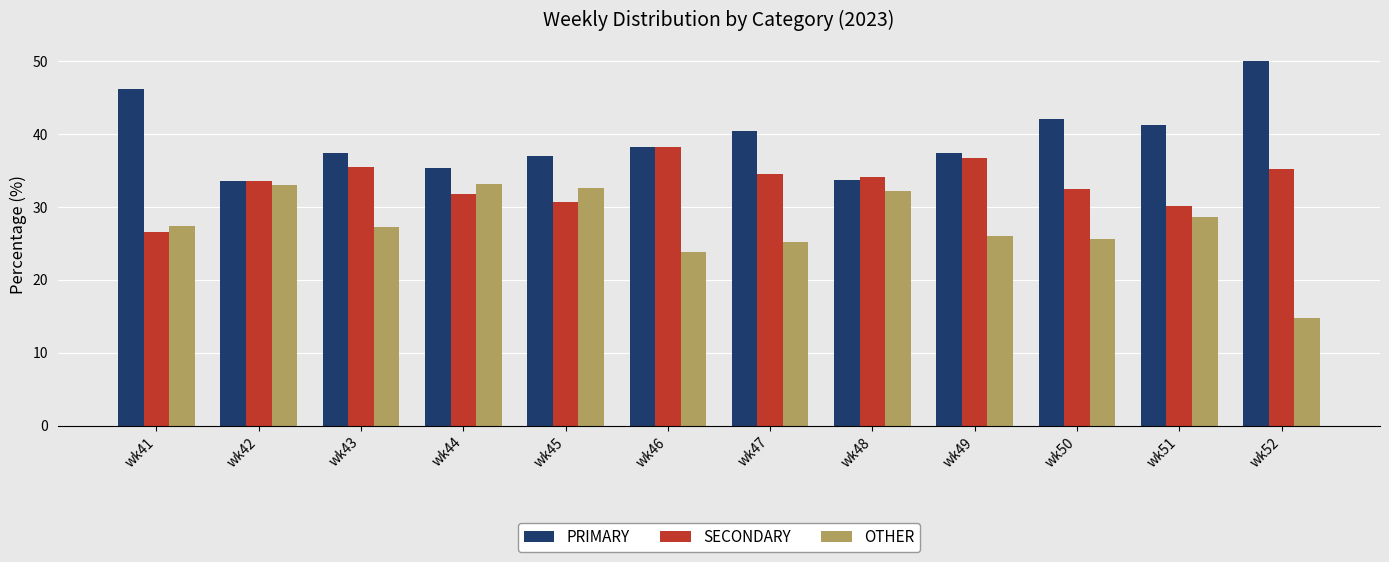

Rank the series by their maximum value, from lowest to highest.

OTHER, SECONDARY, PRIMARY